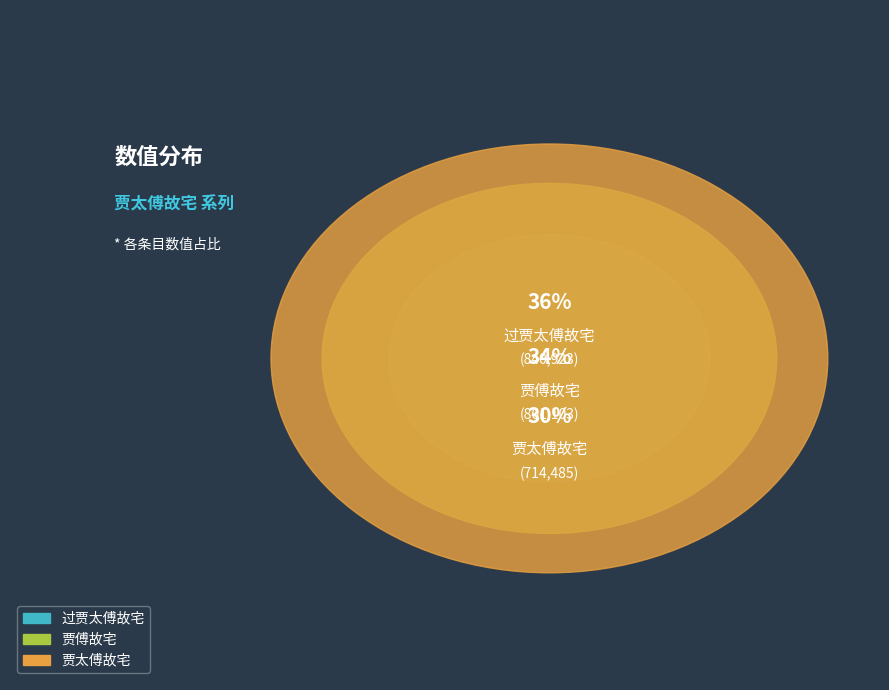

Is it true that 贾太傅故宅 is 38% of the pie?

False